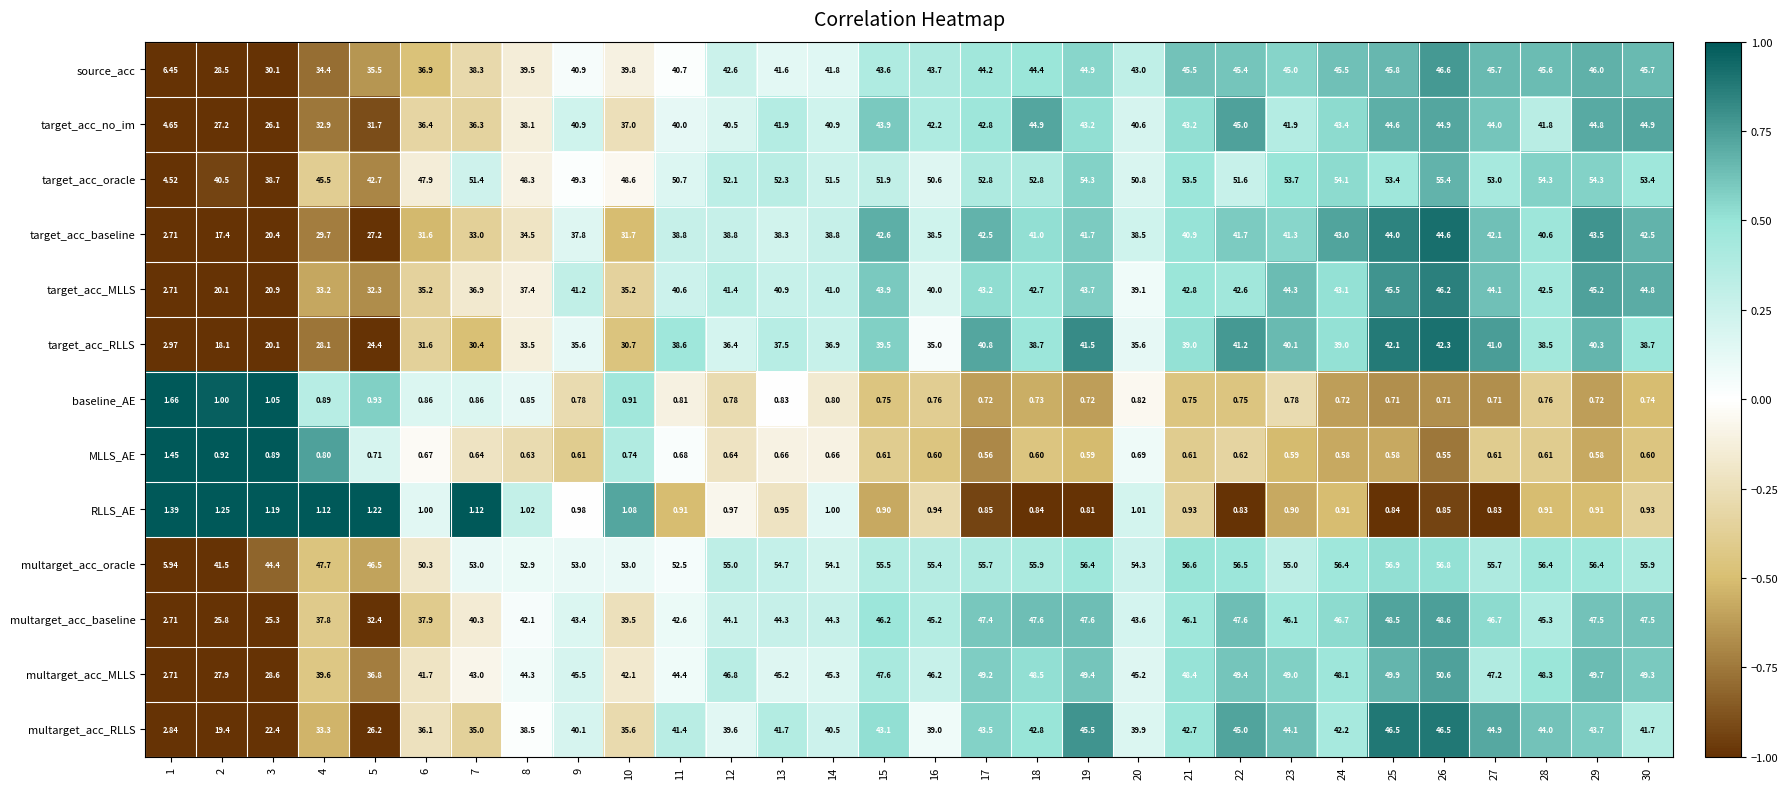

Rank the series at 19 from highest to lowest value.

multarget_acc_oracle, target_acc_oracle, multarget_acc_MLLS, multarget_acc_baseline, multarget_acc_RLLS, source_acc, target_acc_MLLS, target_acc_no_im, target_acc_baseline, target_acc_RLLS, RLLS_AE, baseline_AE, MLLS_AE